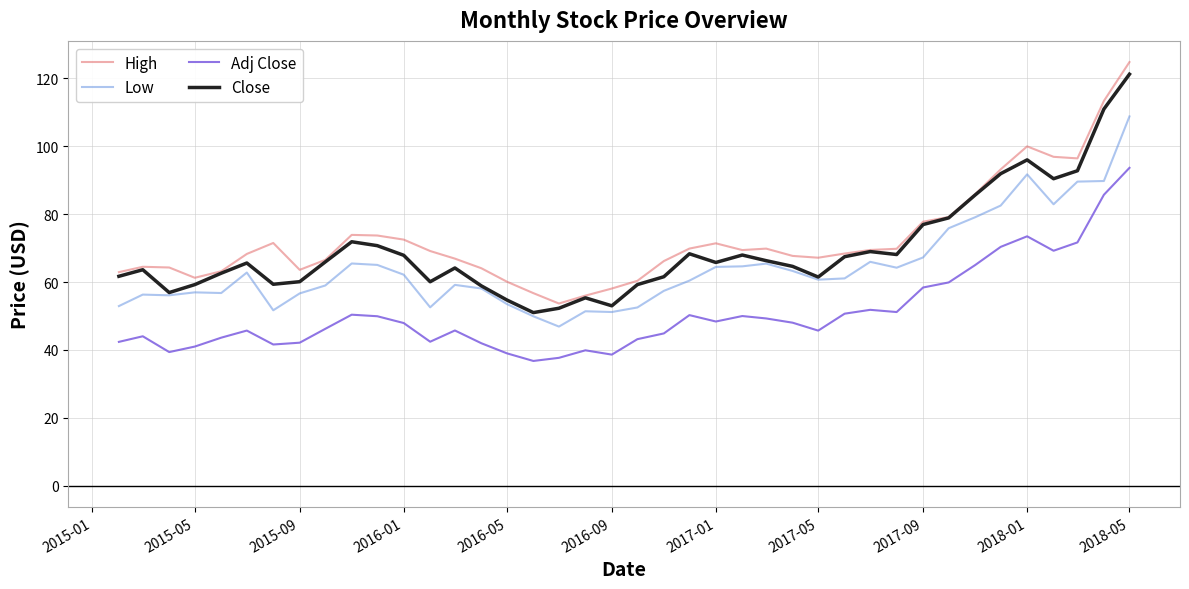

True or false: Low and Adj Close cross at least once.

False